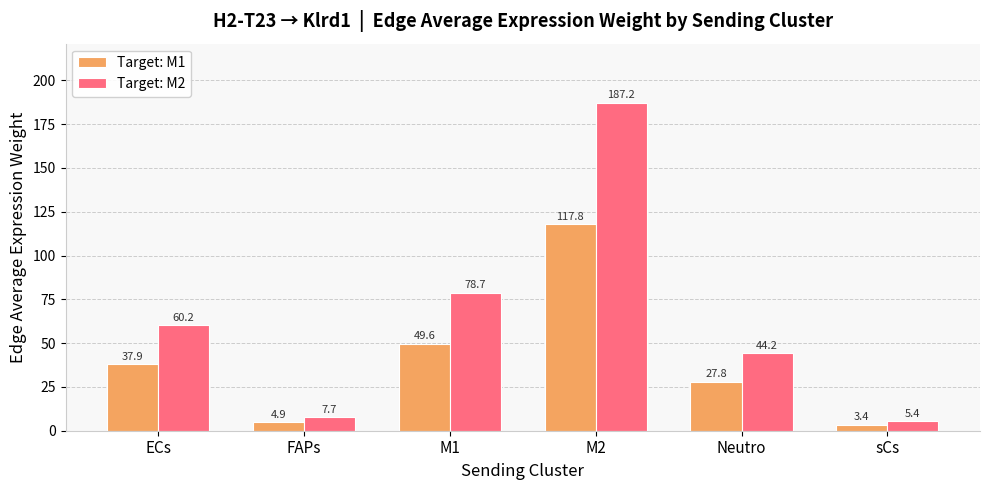

What is the value of the Target: M2 bar at the 1st from the left?

60.2